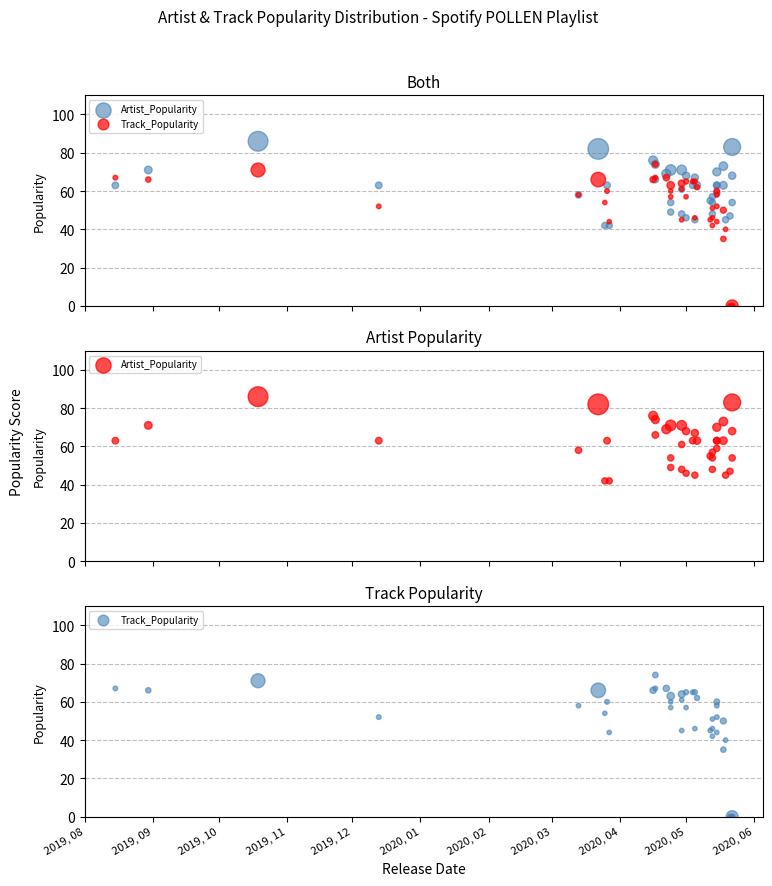

Is the value of Artist_Popularity at 37 greater than the value of Track_Popularity at 39?

No